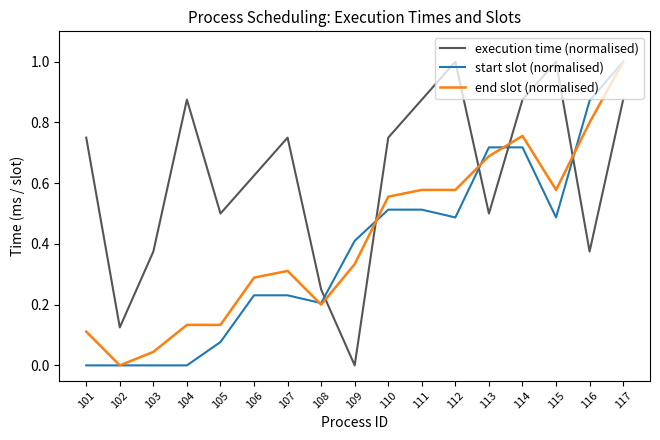

List the series in order of their overall mean, highest first.

execution time (normalised), end slot (normalised), start slot (normalised)